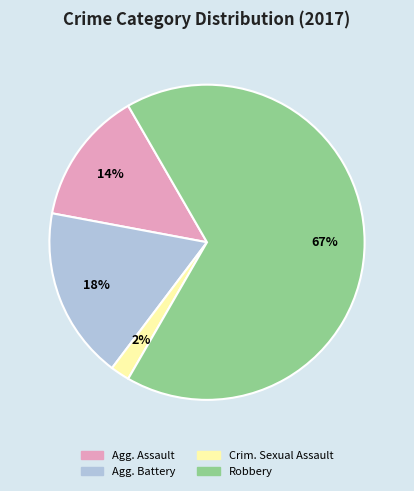

Is there any slice that represents more than half of the pie?

Yes